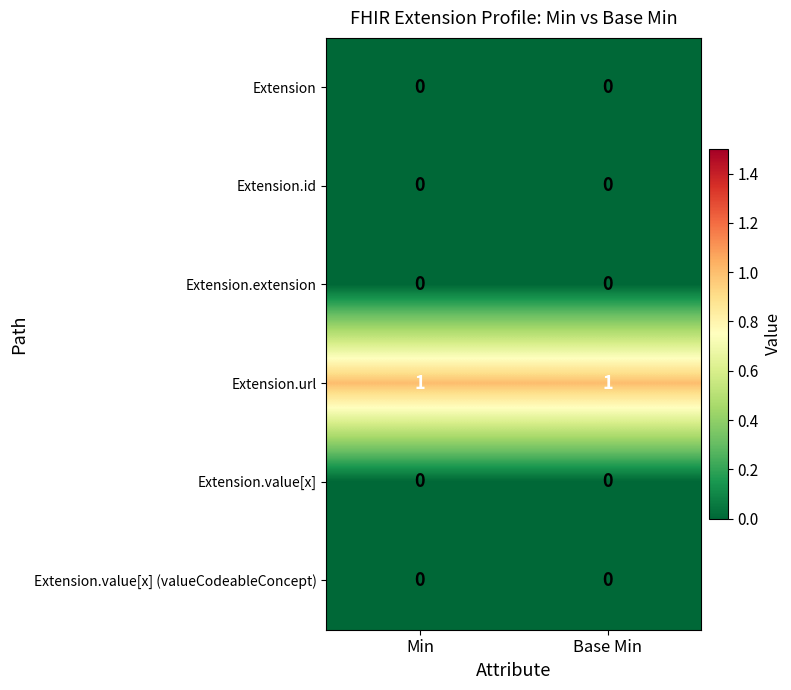

The value of Extension at Min is 0. True or false?

True